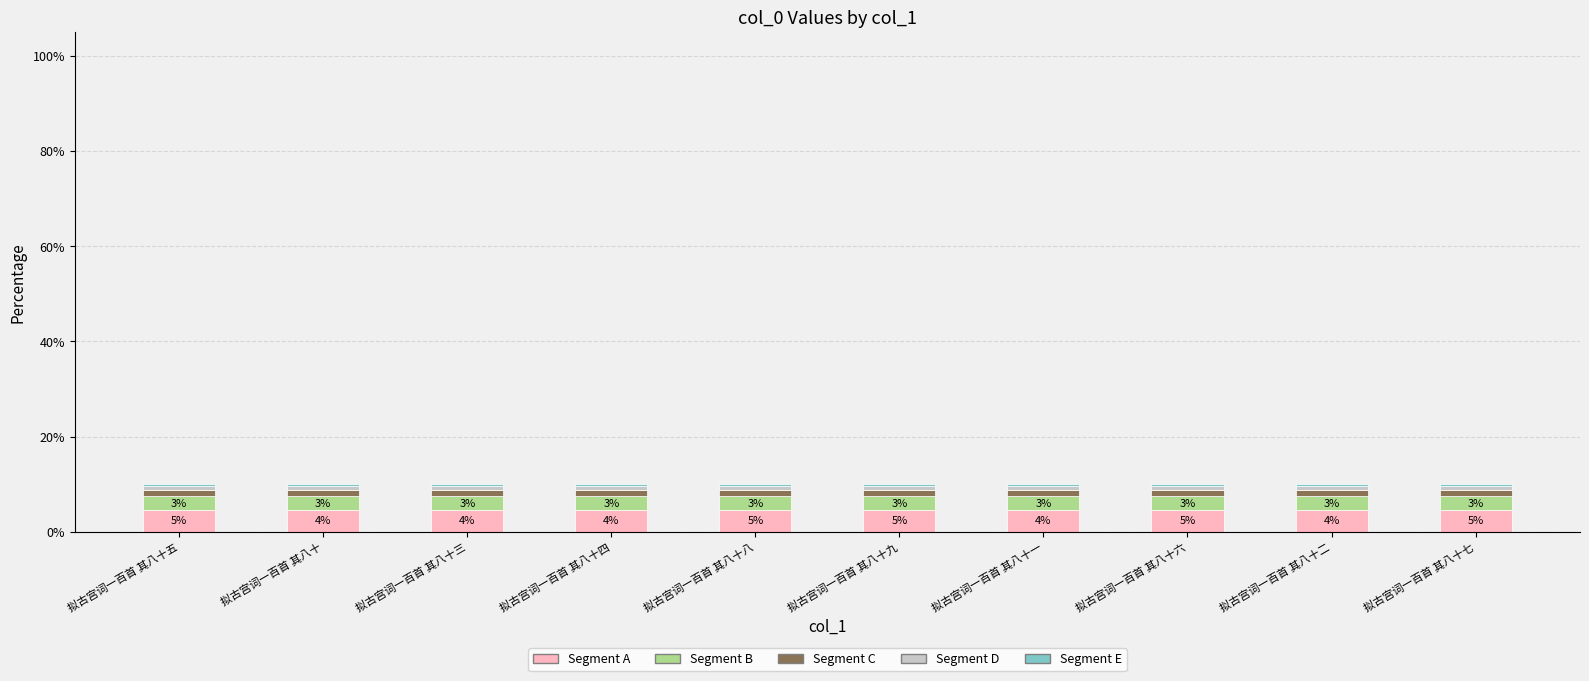

What is the average value of the Segment A series?

4.5